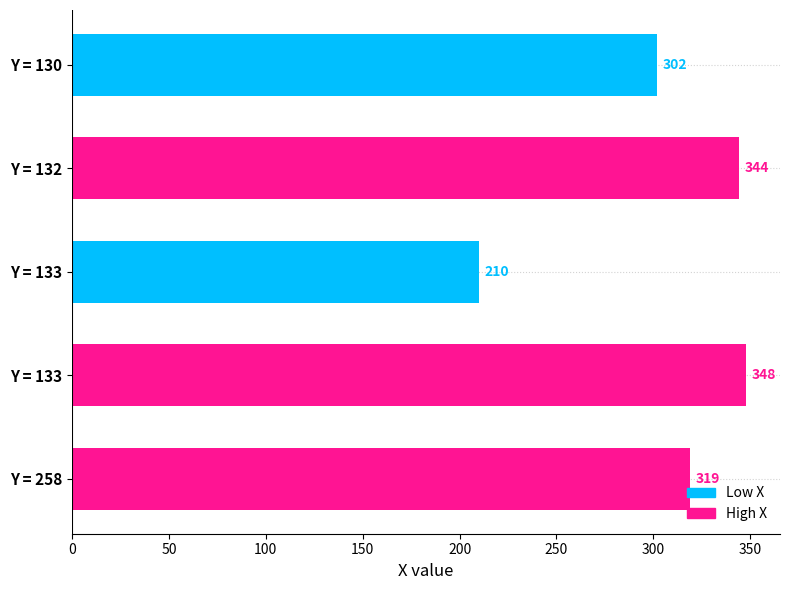

List the labels in order of value, smallest first.

Y = 133, Y = 130, Y = 258, Y = 132, Y = 133